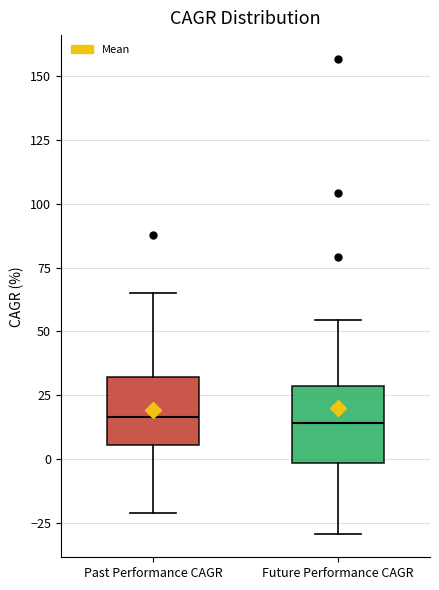

Reading left to right, transcribe this box plot: for each box, give where its median line is, the range the box spans, and where its two whiskers end, as read against the y-axis. The values are not printed on the chart, so give them approximately, as read against the axis.

Past Performance CAGR: median 15, box 5 to 30, whiskers -20 to 65
Future Performance CAGR: median 15, box 0 to 30, whiskers -30 to 55